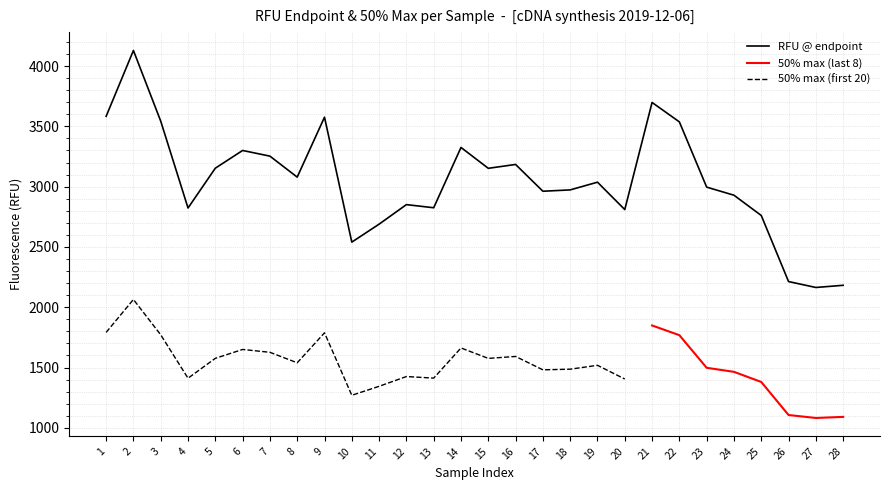

Approximately how many times larger is the value at 25 compared to 27?

1.3